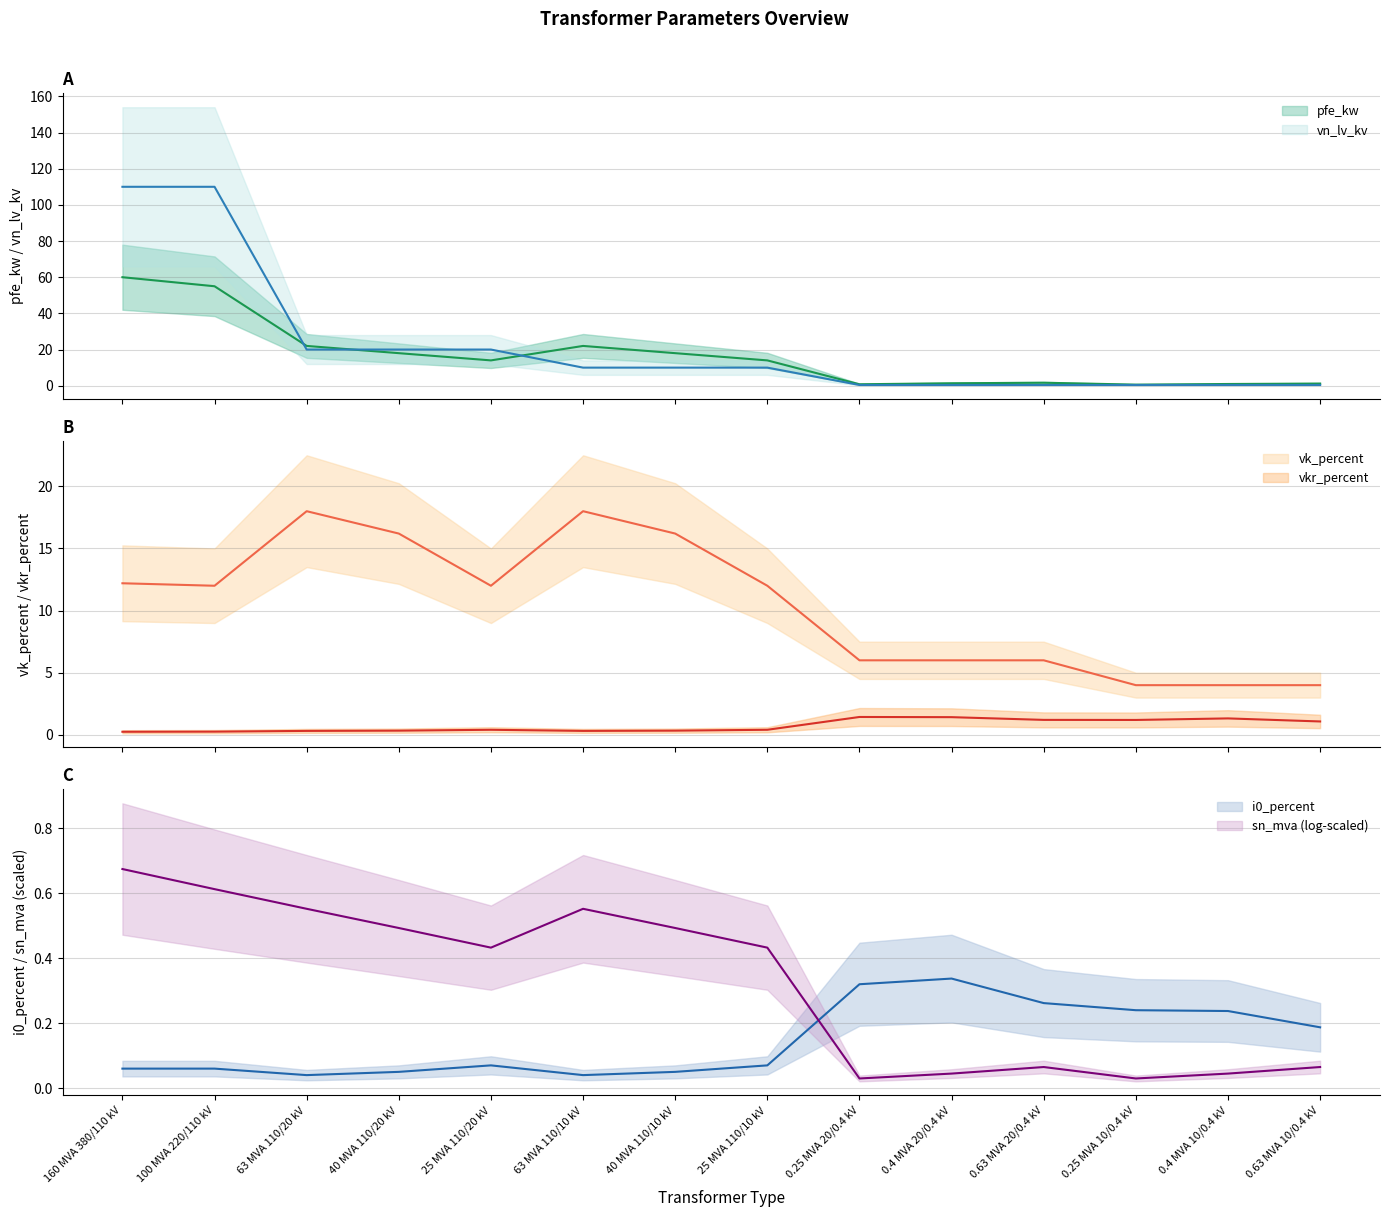

What is the average value of the vkr_percent series?

0.7